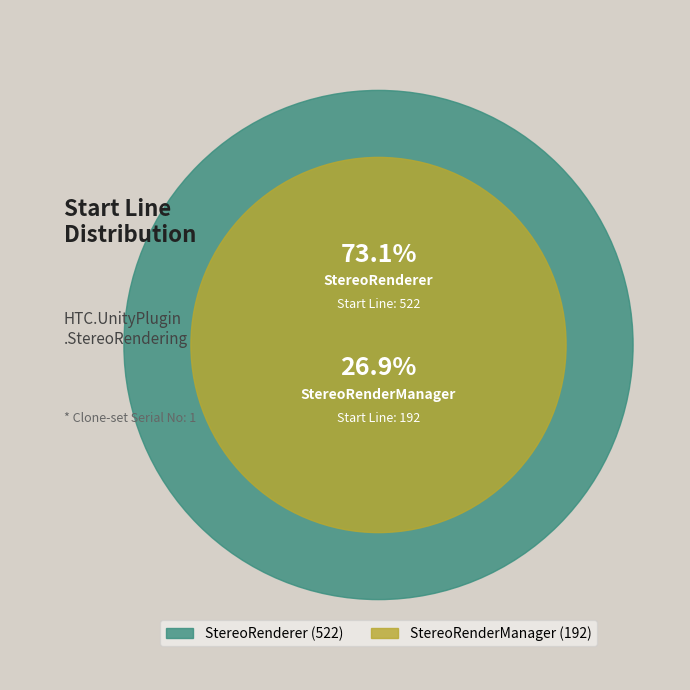

True or false: StereoRenderManager accounts for 35% of the total.

False